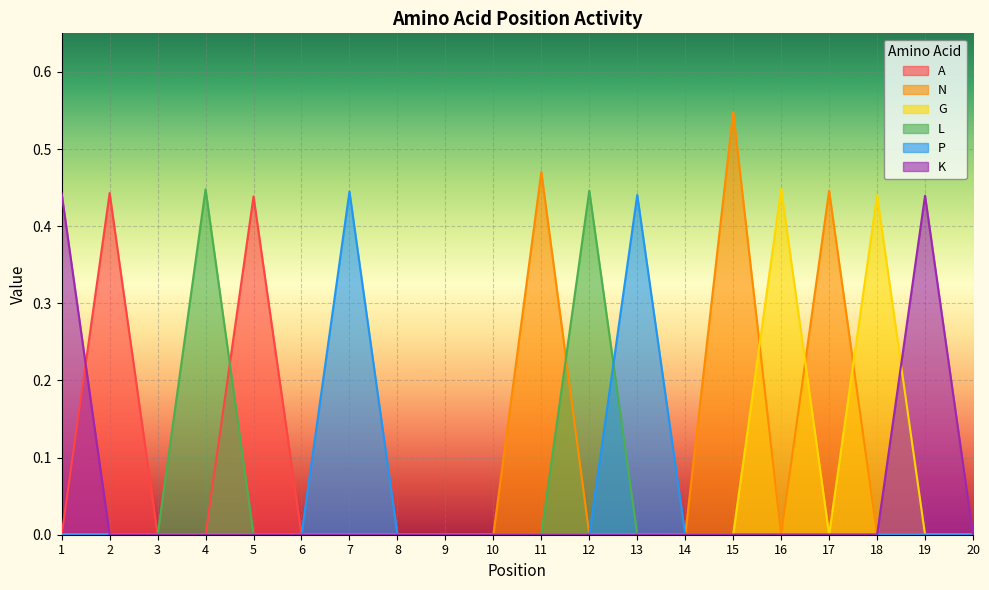

The value of G at 4 is -0.2. True or false?

False